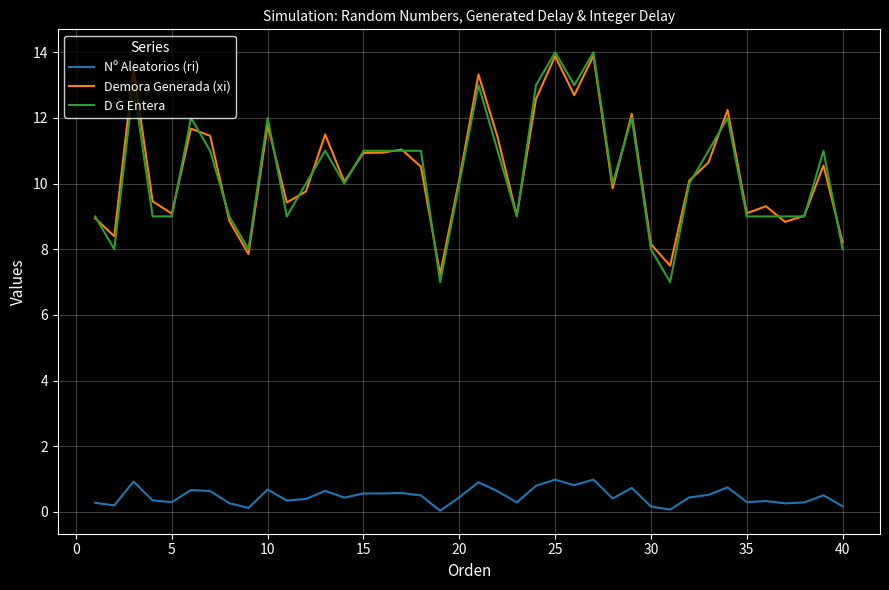

How many series are shown in this chart?

3